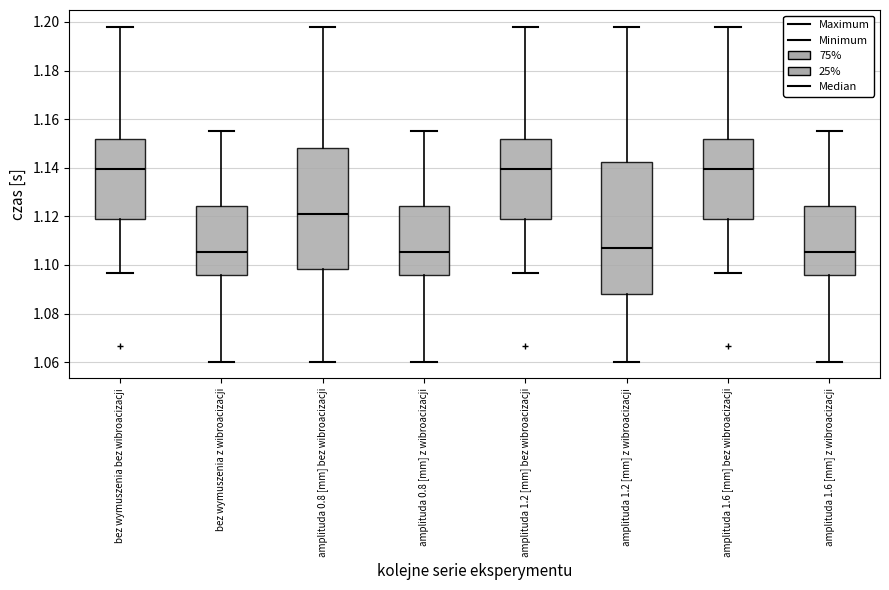

Where is the lower edge of the box for amplituda 1.2 [mm] bez wibroacizacji on the y-axis? The values are not printed on the chart, so give them approximately, as read against the axis.

1.120